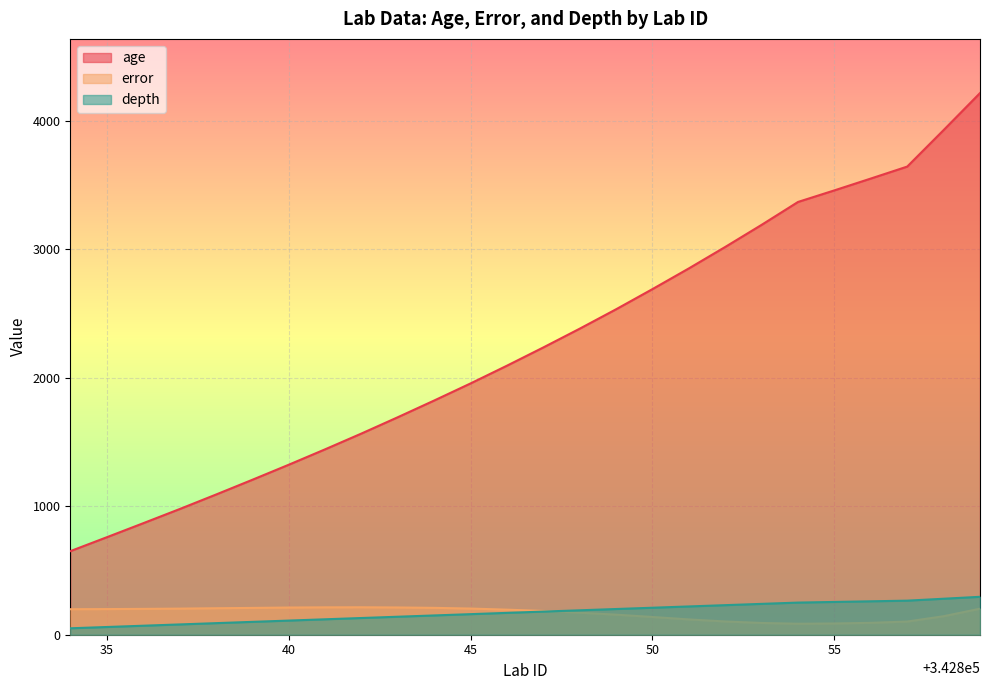

What is the minimum value shown in the chart?

50.0